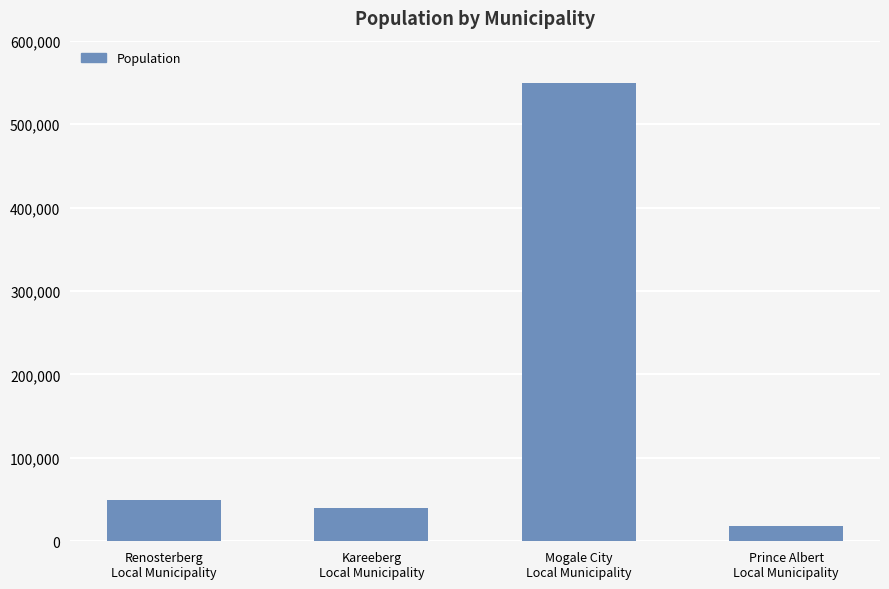

Reading right to left, extract all data points from this chart.

17761	549575	40192	49171